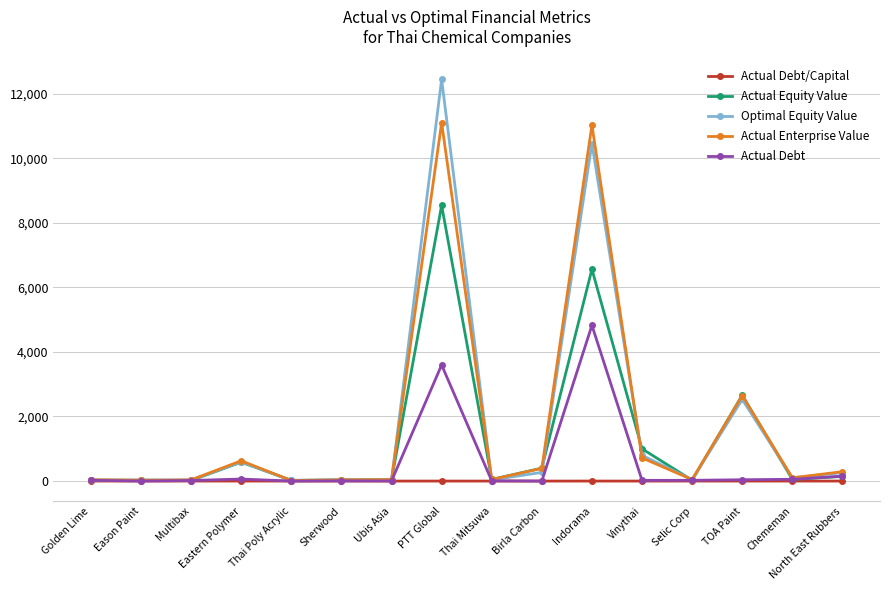

What is the label of the 4th point from the left?

Eastern Polymer